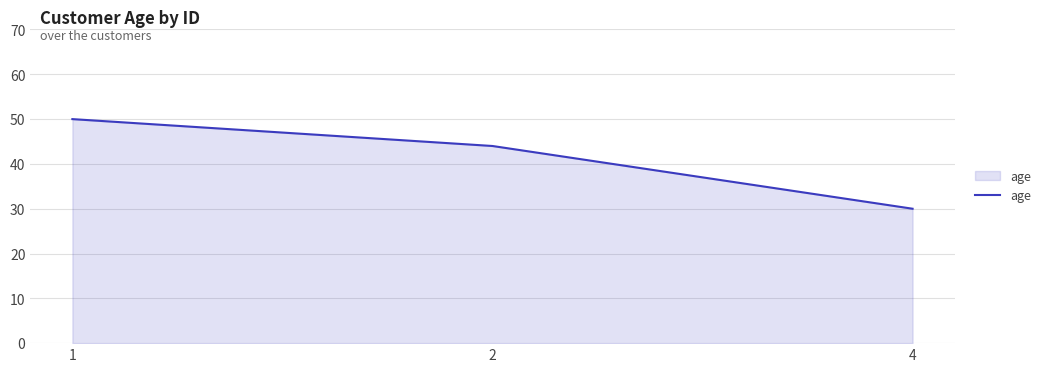

What is the average value?

41